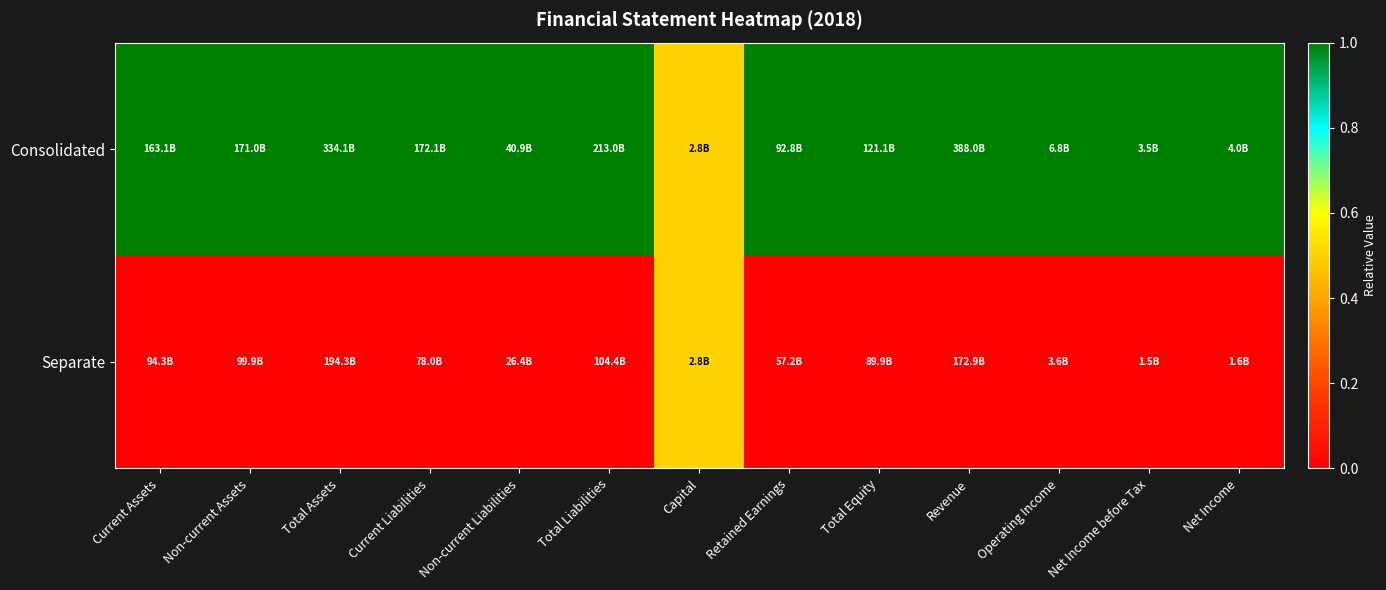

Which series changed the most between Non-current Assets and Operating Income?

Consolidated